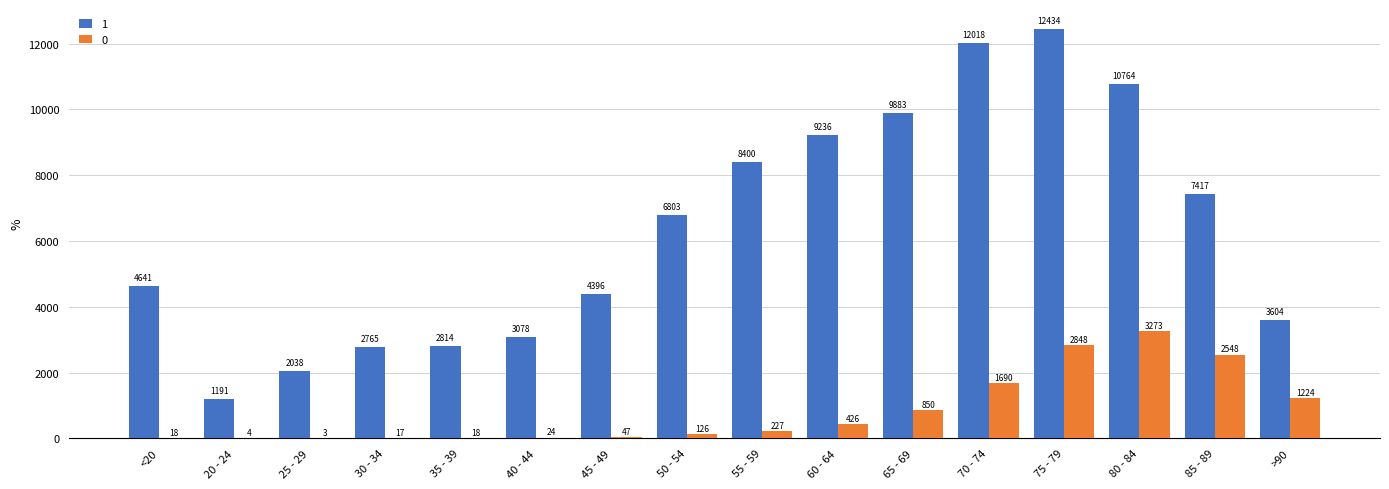

Which series has the widest spread of values?

1